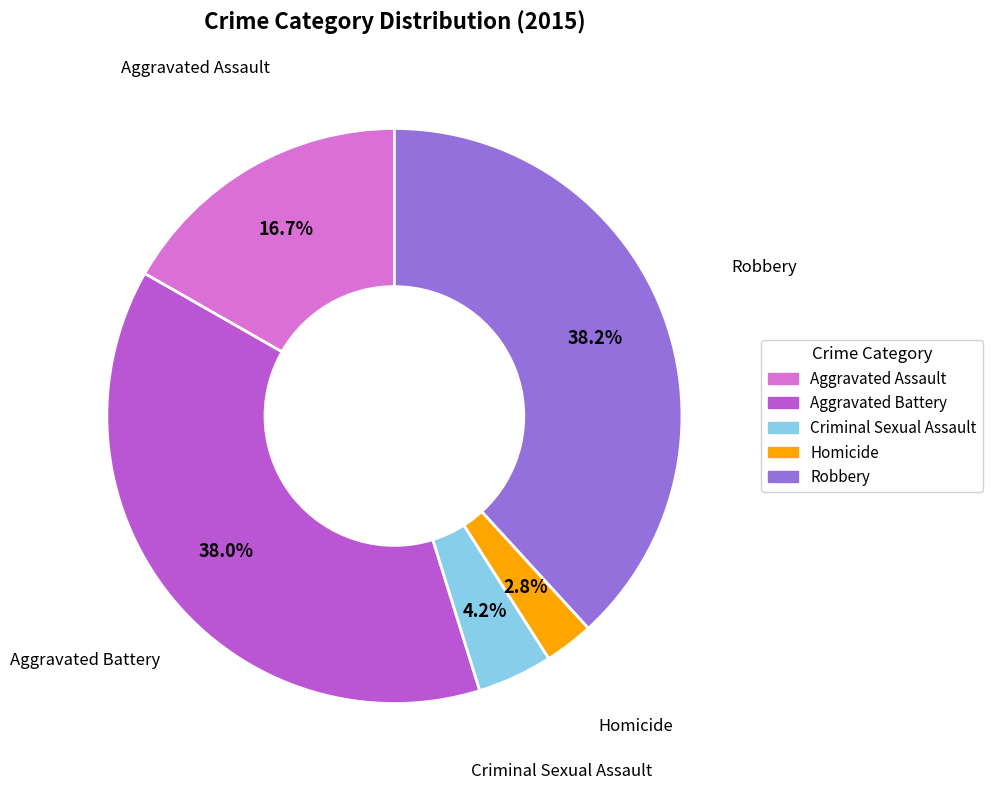

What percentage is the Criminal Sexual Assault slice, to the nearest percent?

4%